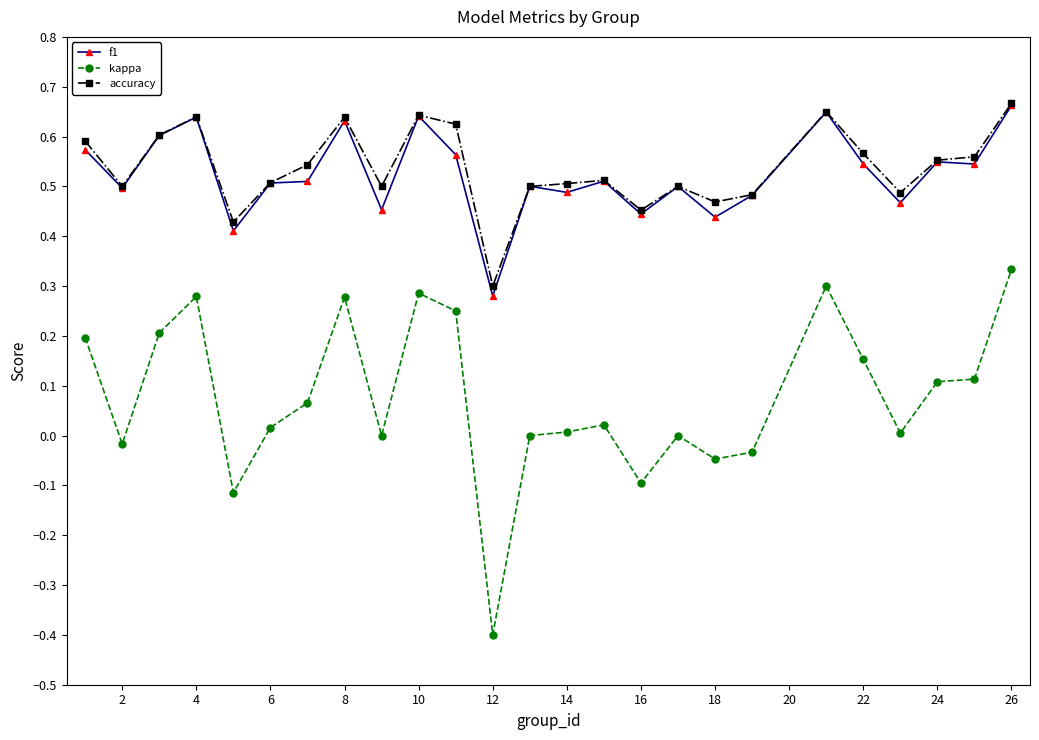

Which series has the largest range (max minus min)?

kappa